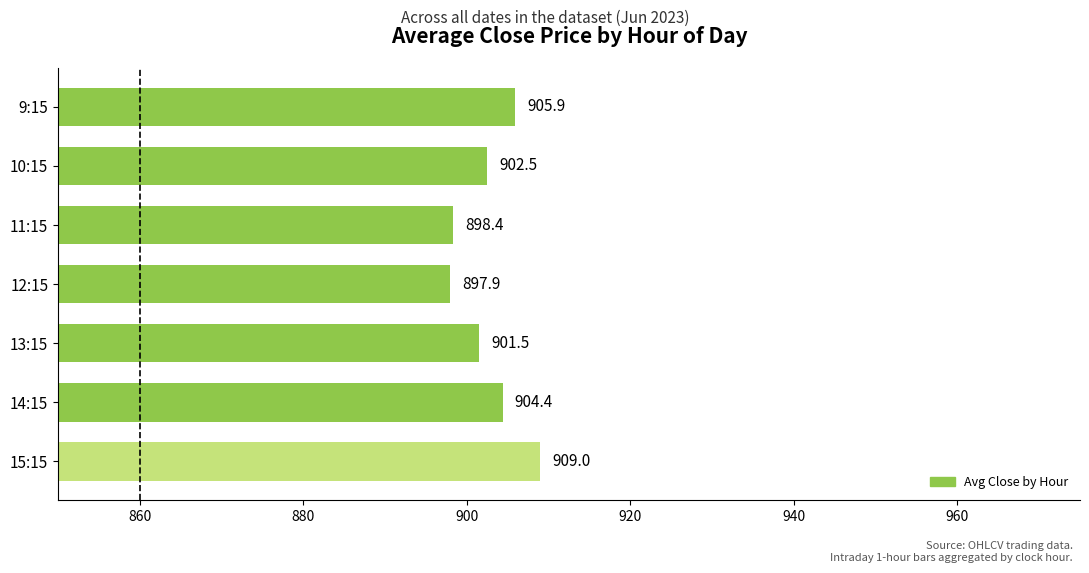

What is the label of the 5th bar from the bottom?

11:15